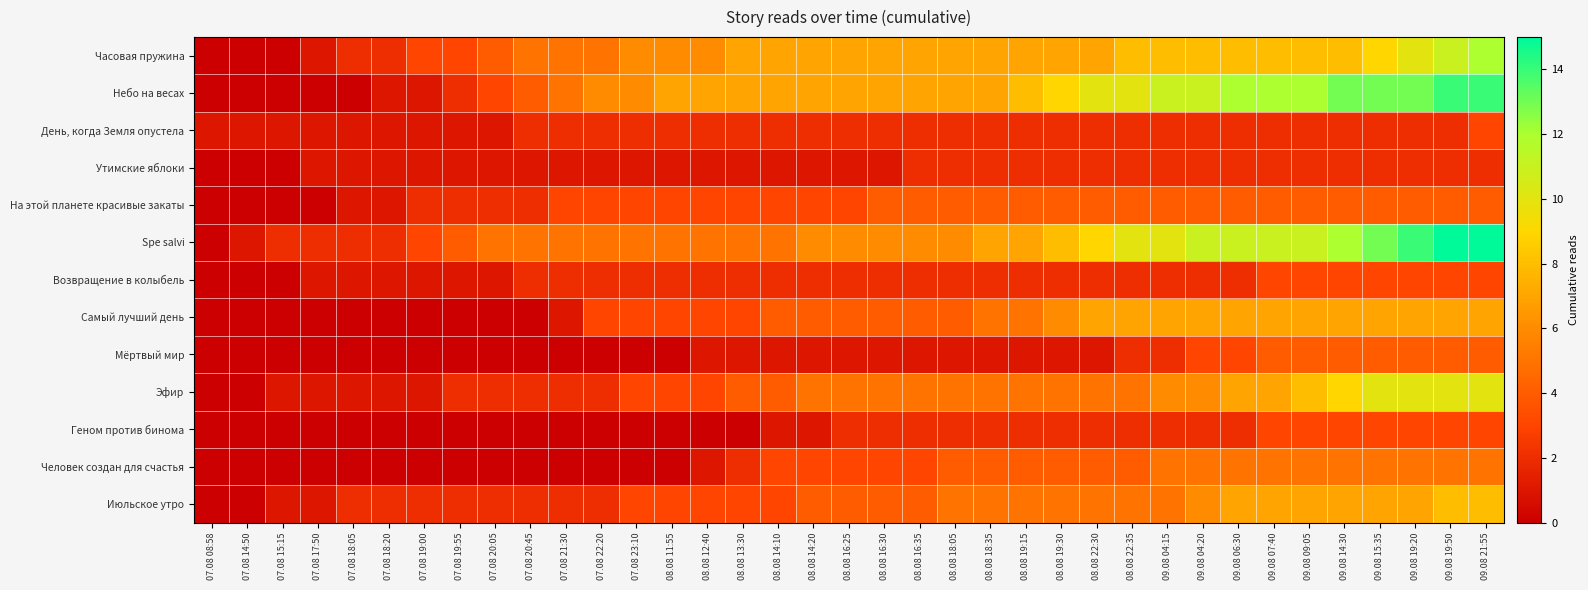

Which series has the largest total across all categories?

Небо на весах